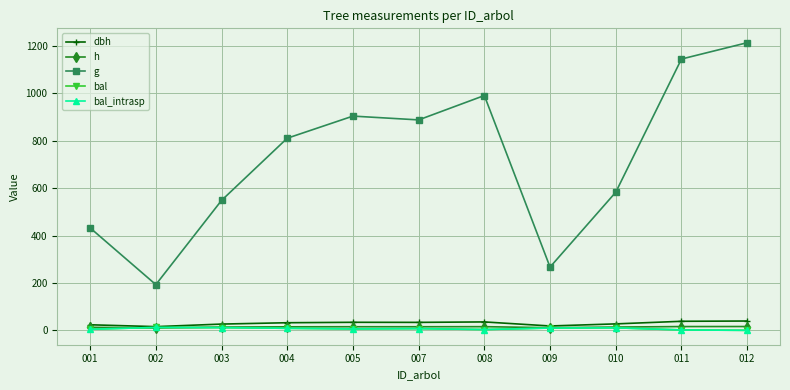

At which label is dbh closest to 27?

010